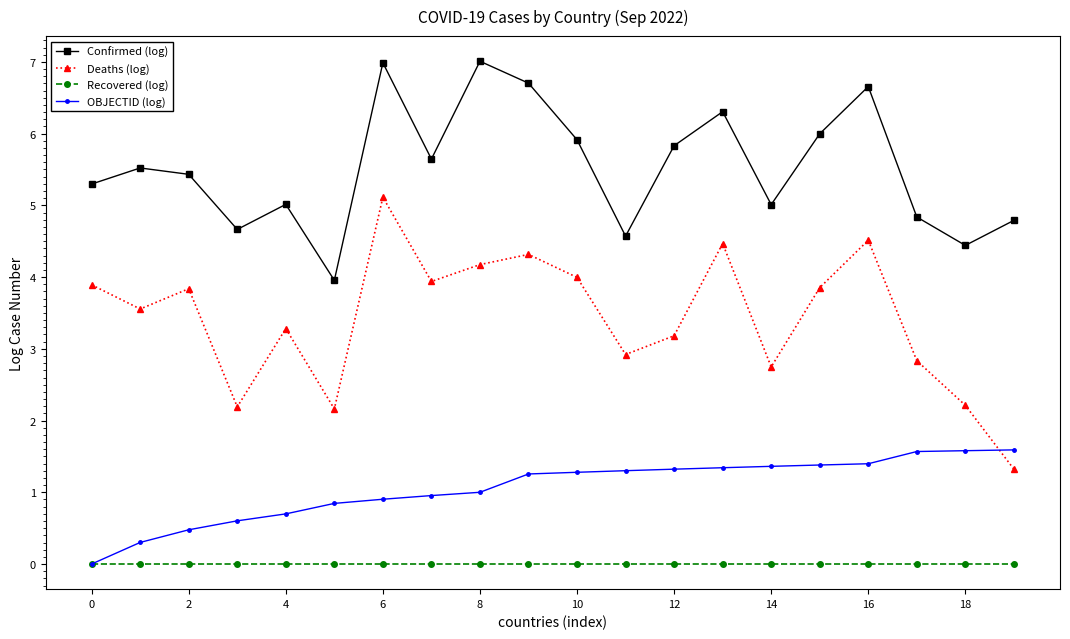

Which series has the largest total across all categories?

Confirmed (log)